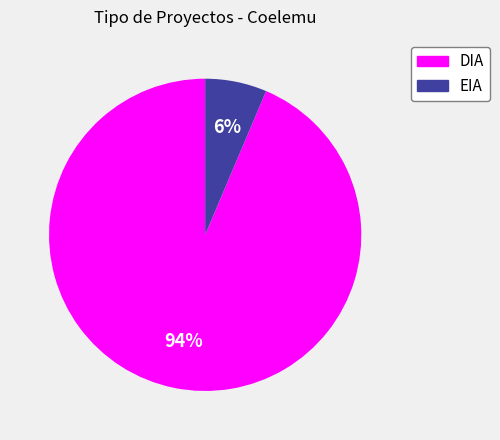

Approximately how many times larger is the value at EIA compared to DIA?

0.1